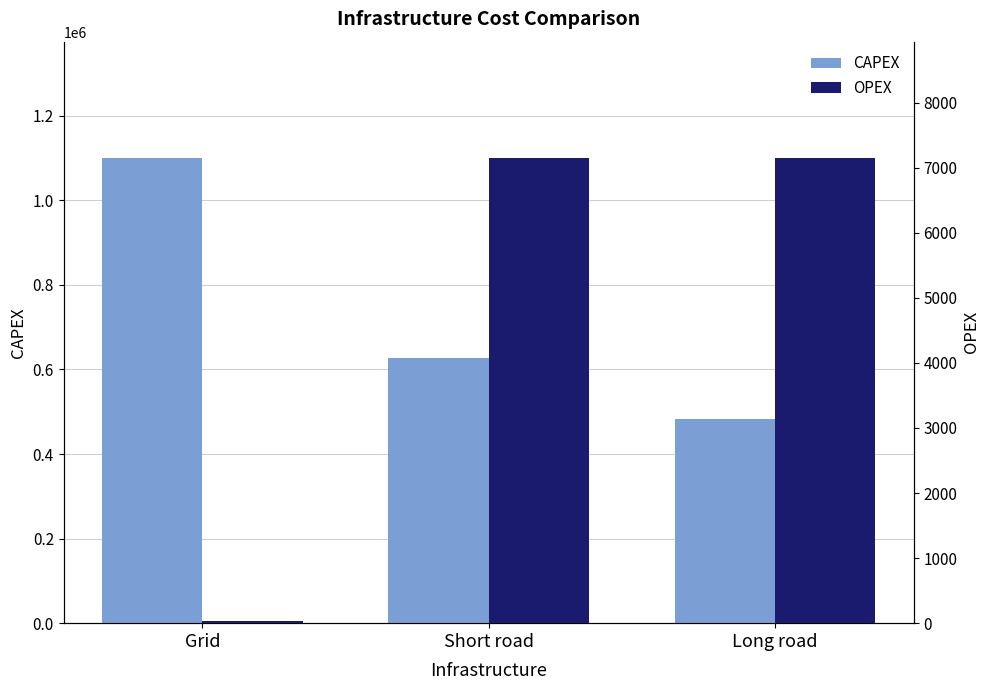

How many values in the CAPEX series are below 626478?

1